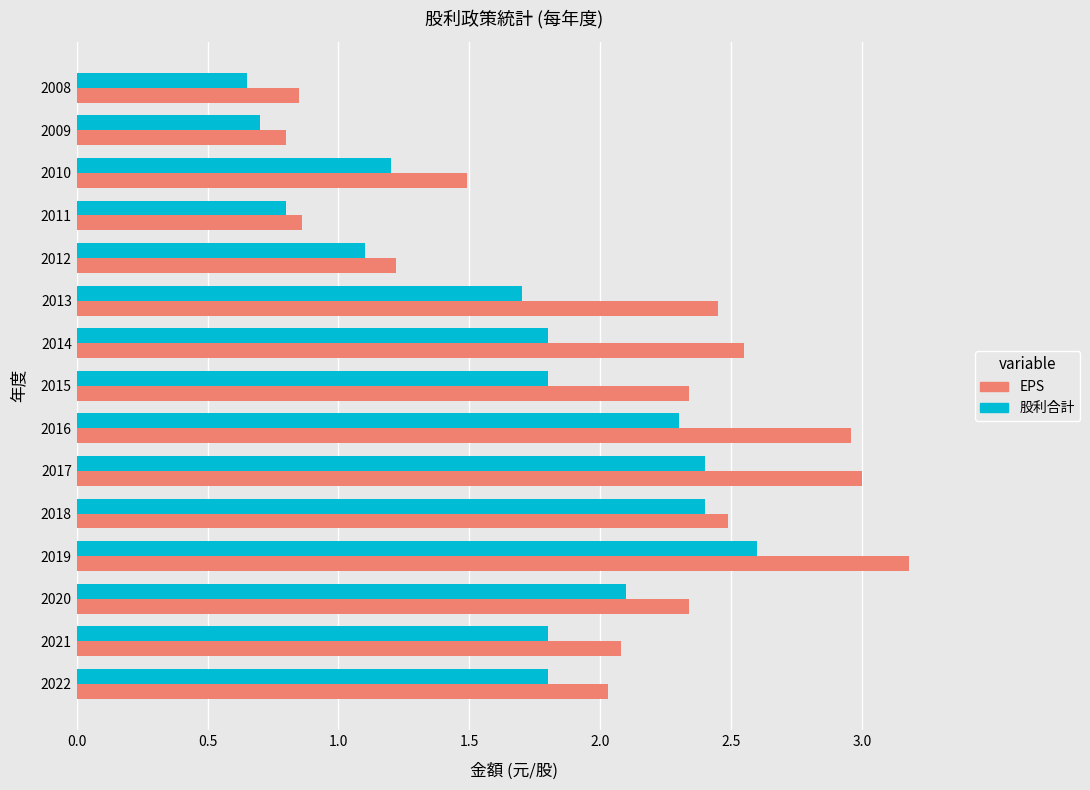

Which series changed the most between 2012 and 2010?

EPS